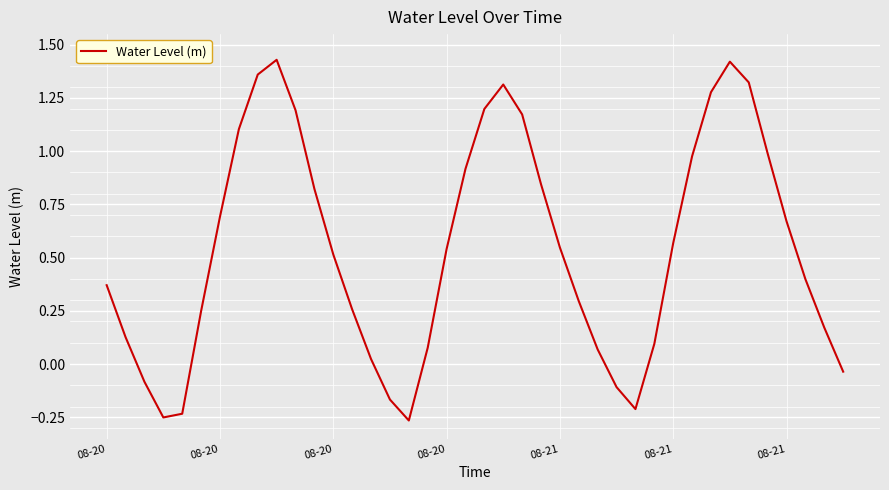

How many interior local peaks (higher than both neighbors) does the data have?

3